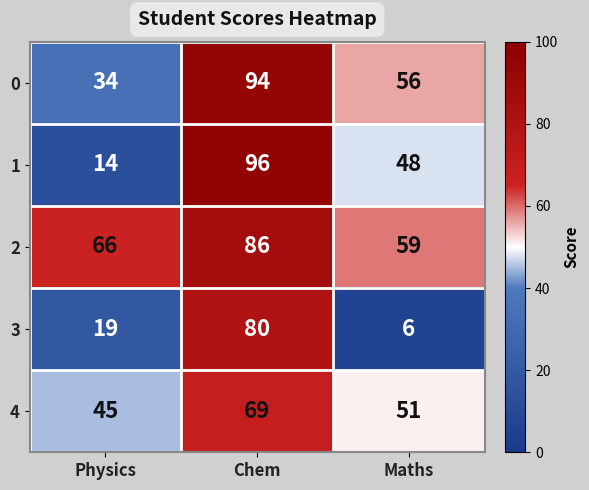

Reading left to right, list all the values displayed in this chart.

0: Physics=34	Chem=94	Maths=56
1: Physics=14	Chem=96	Maths=48
2: Physics=66	Chem=86	Maths=59
3: Physics=19	Chem=80	Maths=6
4: Physics=45	Chem=69	Maths=51